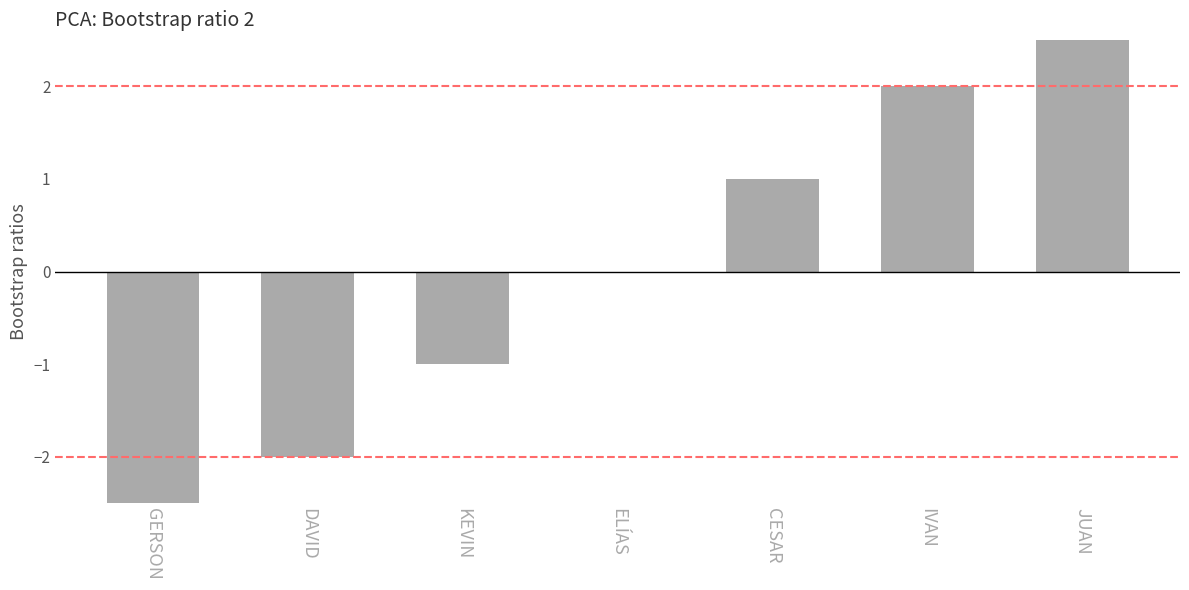

The chart shows a value of 3 at IVAN. True or false?

False